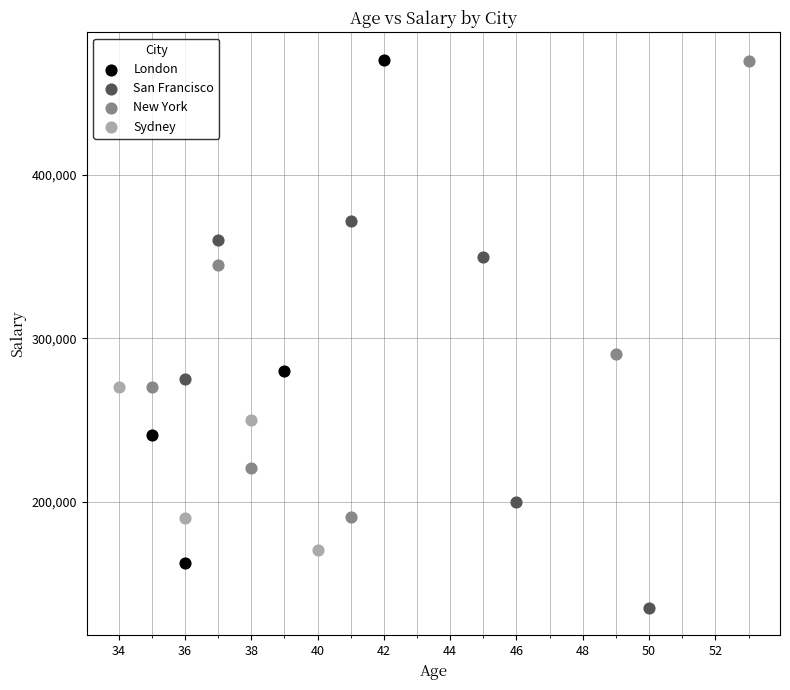

What are all the series names shown in the legend?

London, San Francisco, New York, Sydney